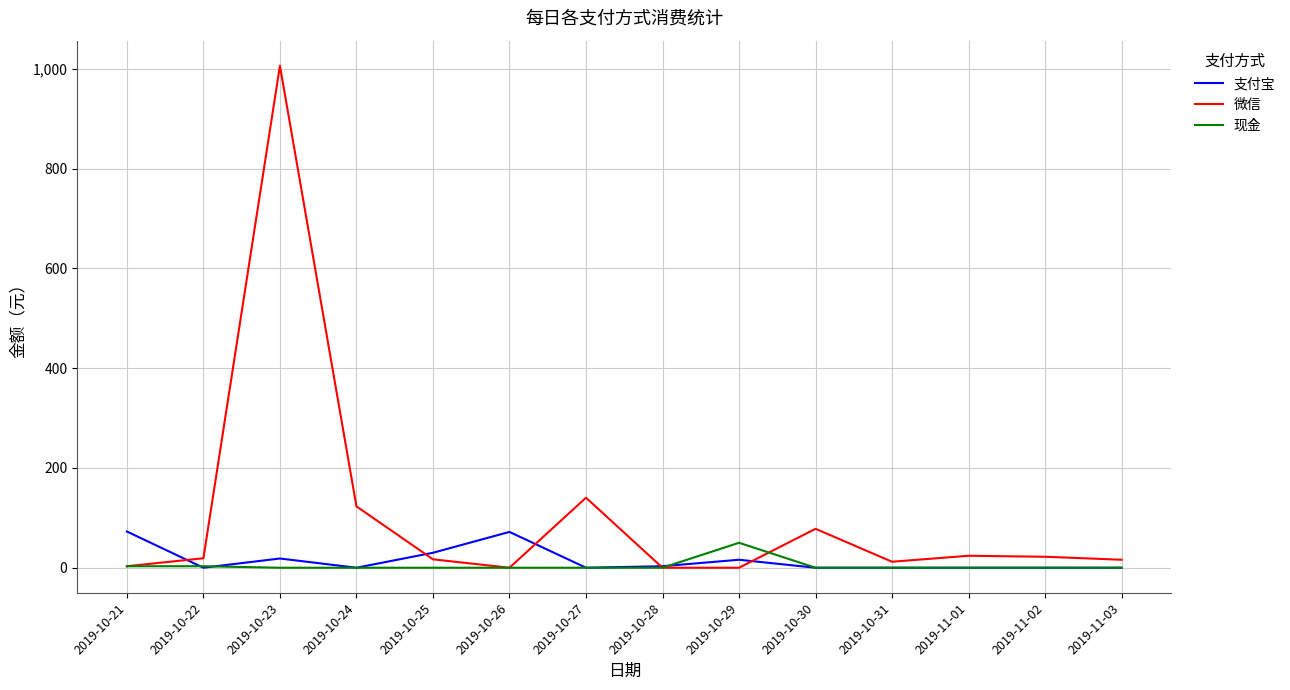

What is the greatest value displayed?

1006.0